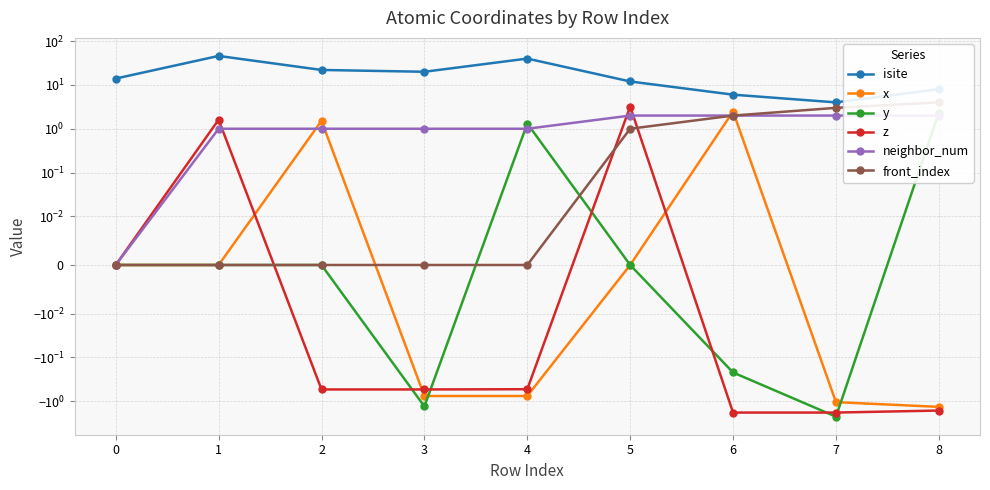

Which has a higher value, 3 or 7?

3